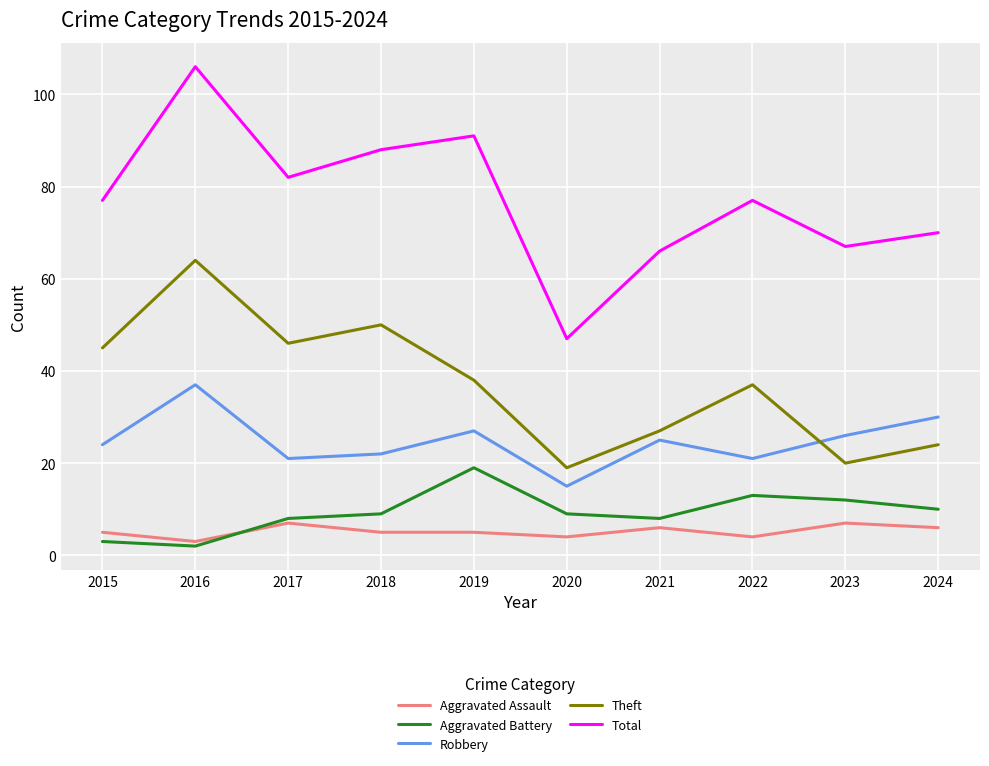

Reading left to right, what are all the values shown in this chart?

Aggravated Assault: 2015=5	2016=3	2017=7	2018=5	2019=5	2020=4	2021=6	2022=4	2023=7	2024=6
Aggravated Battery: 2015=3	2016=2	2017=8	2018=9	2019=19	2020=9	2021=8	2022=13	2023=12	2024=10
Robbery: 2015=24	2016=37	2017=21	2018=22	2019=27	2020=15	2021=25	2022=21	2023=26	2024=30
Theft: 2015=45	2016=64	2017=46	2018=50	2019=38	2020=19	2021=27	2022=37	2023=20	2024=24
Total: 2015=77	2016=106	2017=82	2018=88	2019=91	2020=47	2021=66	2022=77	2023=67	2024=70